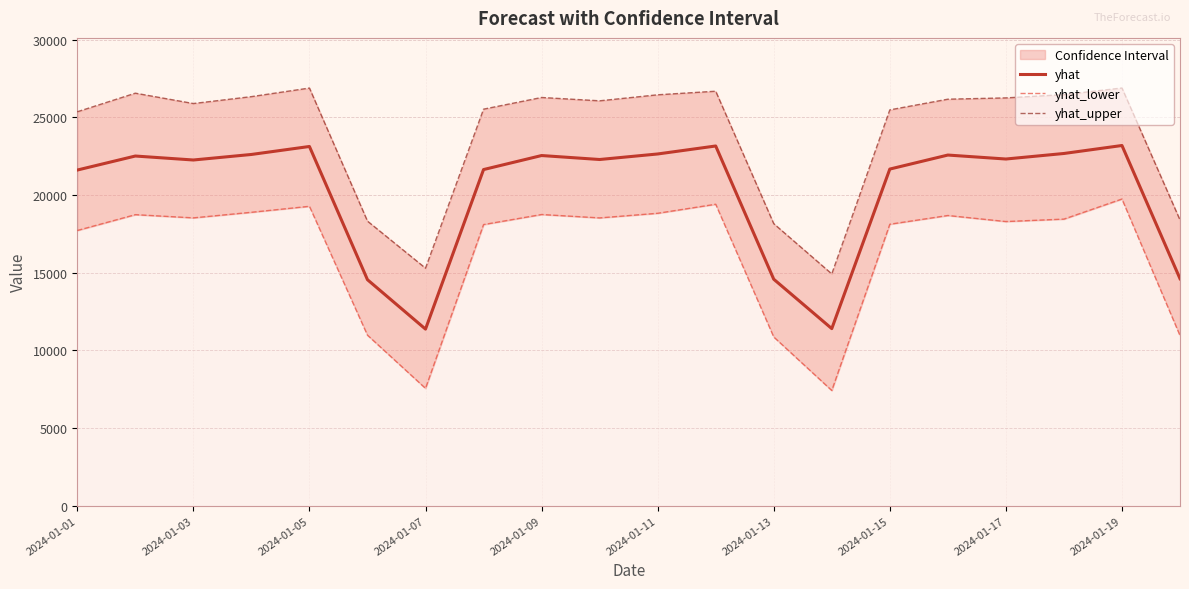

At which category does the chart reach its minimum across all series?

13